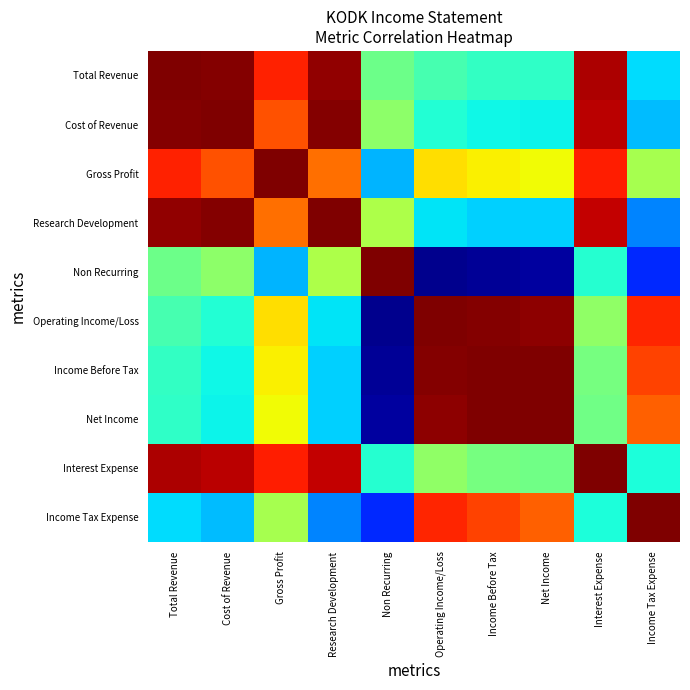

Reading left to right, transcribe all the data shown in this chart.

Total Revenue: Total Revenue=1.0	Cost of Revenue=1.0	Gross Profit=0.7	Research Development=1.0	Non Recurring=-0.0	Operating Income/Loss=-0.1	Income Before Tax=-0.2	Net Income=-0.2	Interest Expense=0.9	Income Tax Expense=-0.3
Cost of Revenue: Total Revenue=1.0	Cost of Revenue=1.0	Gross Profit=0.6	Research Development=1.0	Non Recurring=0.0	Operating Income/Loss=-0.2	Income Before Tax=-0.3	Net Income=-0.3	Interest Expense=0.9	Income Tax Expense=-0.4
Gross Profit: Total Revenue=0.7	Cost of Revenue=0.6	Gross Profit=1.0	Research Development=0.6	Non Recurring=-0.4	Operating Income/Loss=0.3	Income Before Tax=0.3	Net Income=0.3	Interest Expense=0.8	Income Tax Expense=0.1
Research Development: Total Revenue=1.0	Cost of Revenue=1.0	Gross Profit=0.6	Research Development=1.0	Non Recurring=0.1	Operating Income/Loss=-0.3	Income Before Tax=-0.3	Net Income=-0.3	Interest Expense=0.9	Income Tax Expense=-0.5
Non Recurring: Total Revenue=-0.0	Cost of Revenue=0.0	Gross Profit=-0.4	Research Development=0.1	Non Recurring=1.0	Operating Income/Loss=-1.0	Income Before Tax=-1.0	Net Income=-0.9	Interest Expense=-0.2	Income Tax Expense=-0.7
Operating Income/Loss: Total Revenue=-0.1	Cost of Revenue=-0.2	Gross Profit=0.3	Research Development=-0.3	Non Recurring=-1.0	Operating Income/Loss=1.0	Income Before Tax=1.0	Net Income=1.0	Interest Expense=0.0	Income Tax Expense=0.7
Income Before Tax: Total Revenue=-0.2	Cost of Revenue=-0.3	Gross Profit=0.3	Research Development=-0.3	Non Recurring=-1.0	Operating Income/Loss=1.0	Income Before Tax=1.0	Net Income=1.0	Interest Expense=-0.0	Income Tax Expense=0.7
Net Income: Total Revenue=-0.2	Cost of Revenue=-0.3	Gross Profit=0.3	Research Development=-0.3	Non Recurring=-0.9	Operating Income/Loss=1.0	Income Before Tax=1.0	Net Income=1.0	Interest Expense=-0.0	Income Tax Expense=0.6
Interest Expense: Total Revenue=0.9	Cost of Revenue=0.9	Gross Profit=0.8	Research Development=0.9	Non Recurring=-0.2	Operating Income/Loss=0.0	Income Before Tax=-0.0	Net Income=-0.0	Interest Expense=1.0	Income Tax Expense=-0.2
Income Tax Expense: Total Revenue=-0.3	Cost of Revenue=-0.4	Gross Profit=0.1	Research Development=-0.5	Non Recurring=-0.7	Operating Income/Loss=0.7	Income Before Tax=0.7	Net Income=0.6	Interest Expense=-0.2	Income Tax Expense=1.0